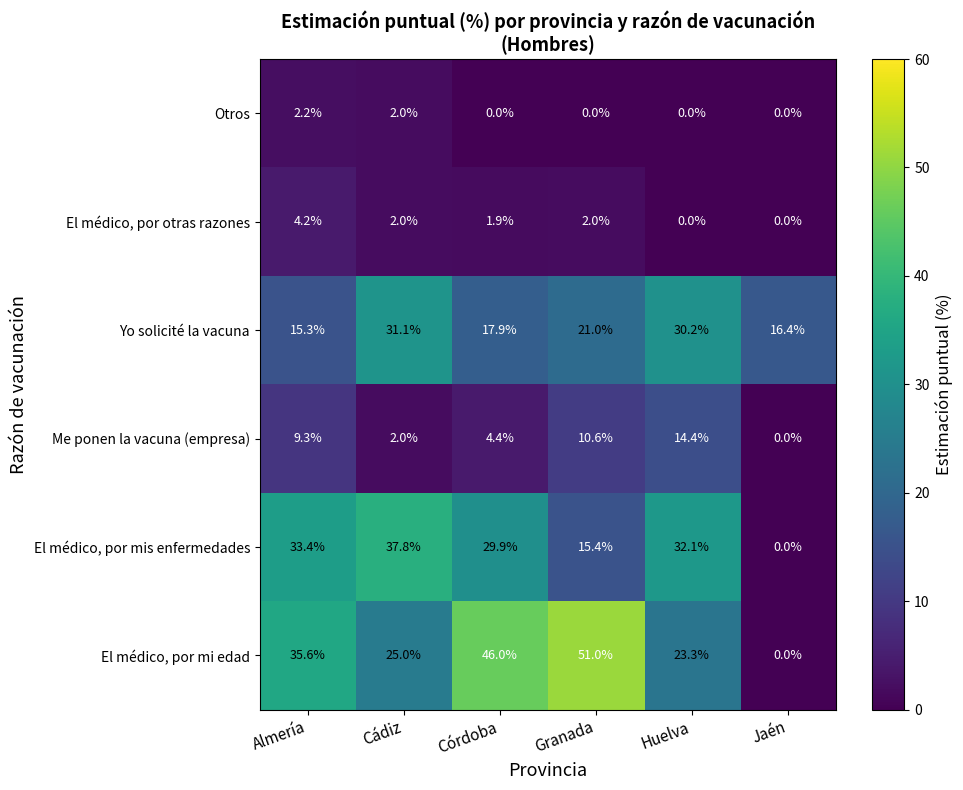

True or false: El médico, por mi edad has a value of 72.4 at Granada.

False